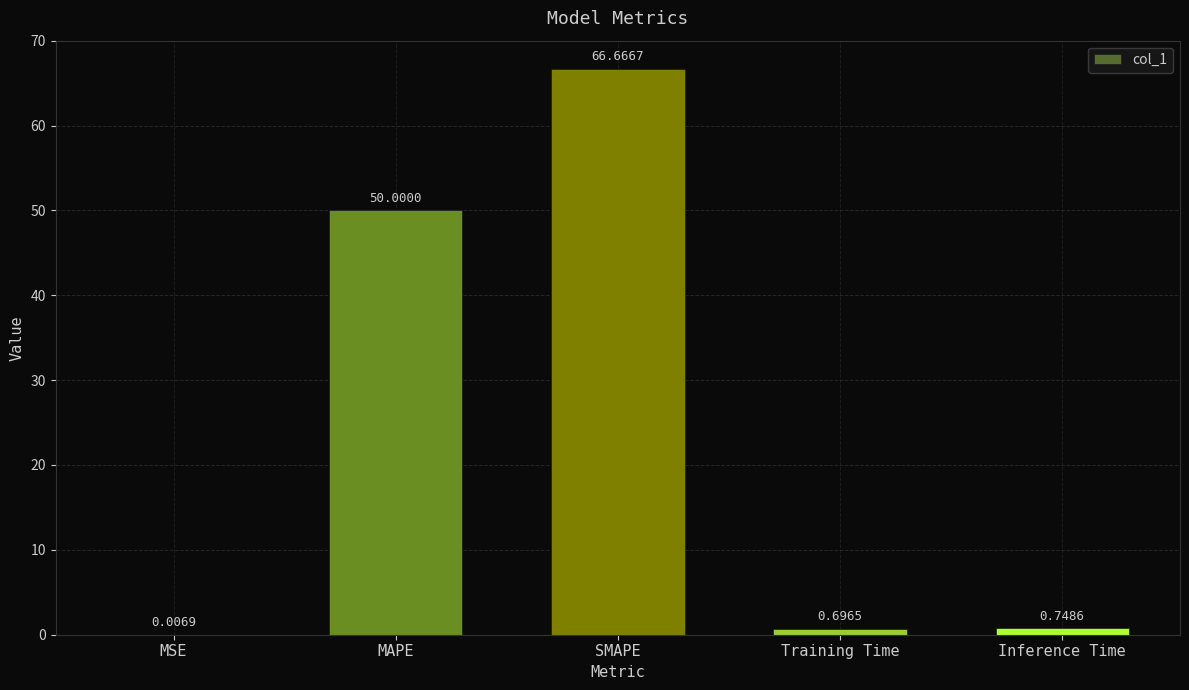

What is the sum of the values at MSE and SMAPE?

66.7